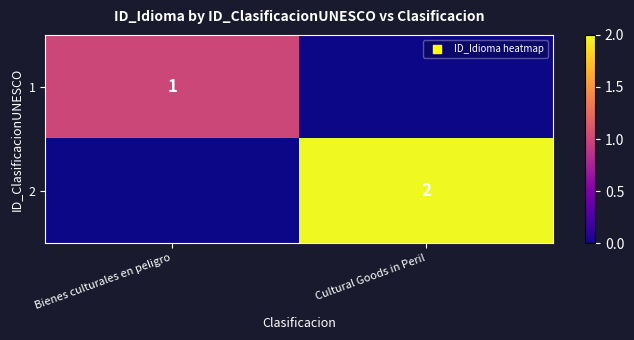

Is the value of 1 at Bienes culturales en peligro greater than the value of 2 at Cultural Goods in Peril?

No